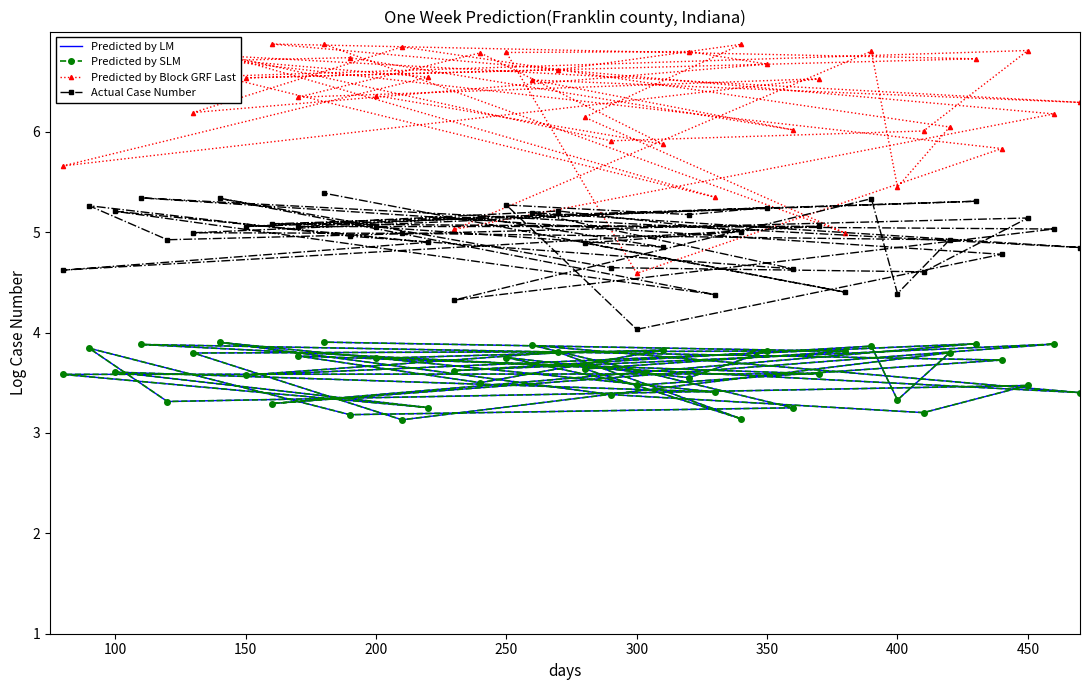

At how many categories does at least one series exceed 4?

40